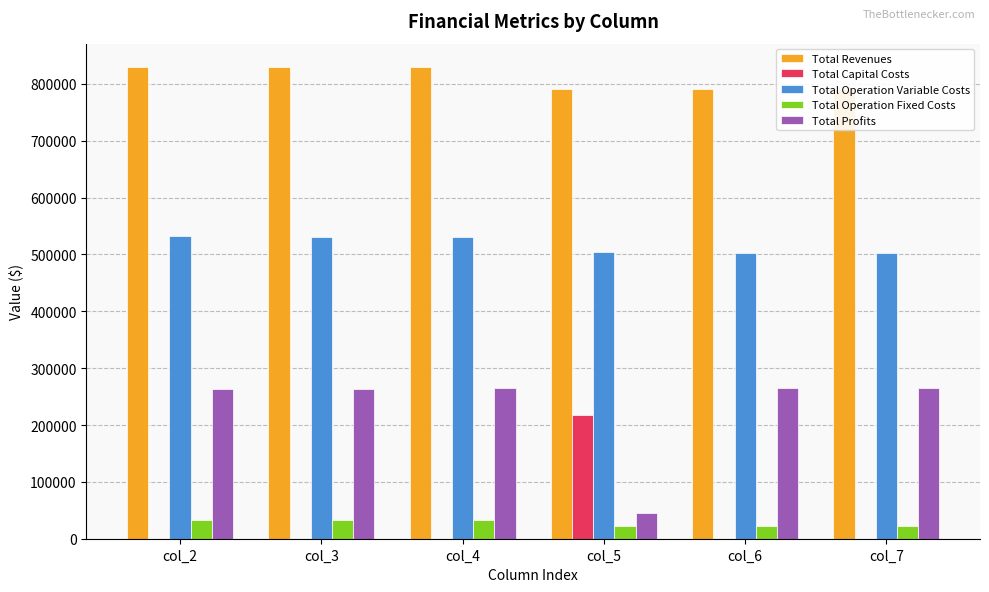

Rank the categories by Total Operation Variable Costs value from highest to lowest.

col_2, col_3, col_4, col_5, col_6, col_7